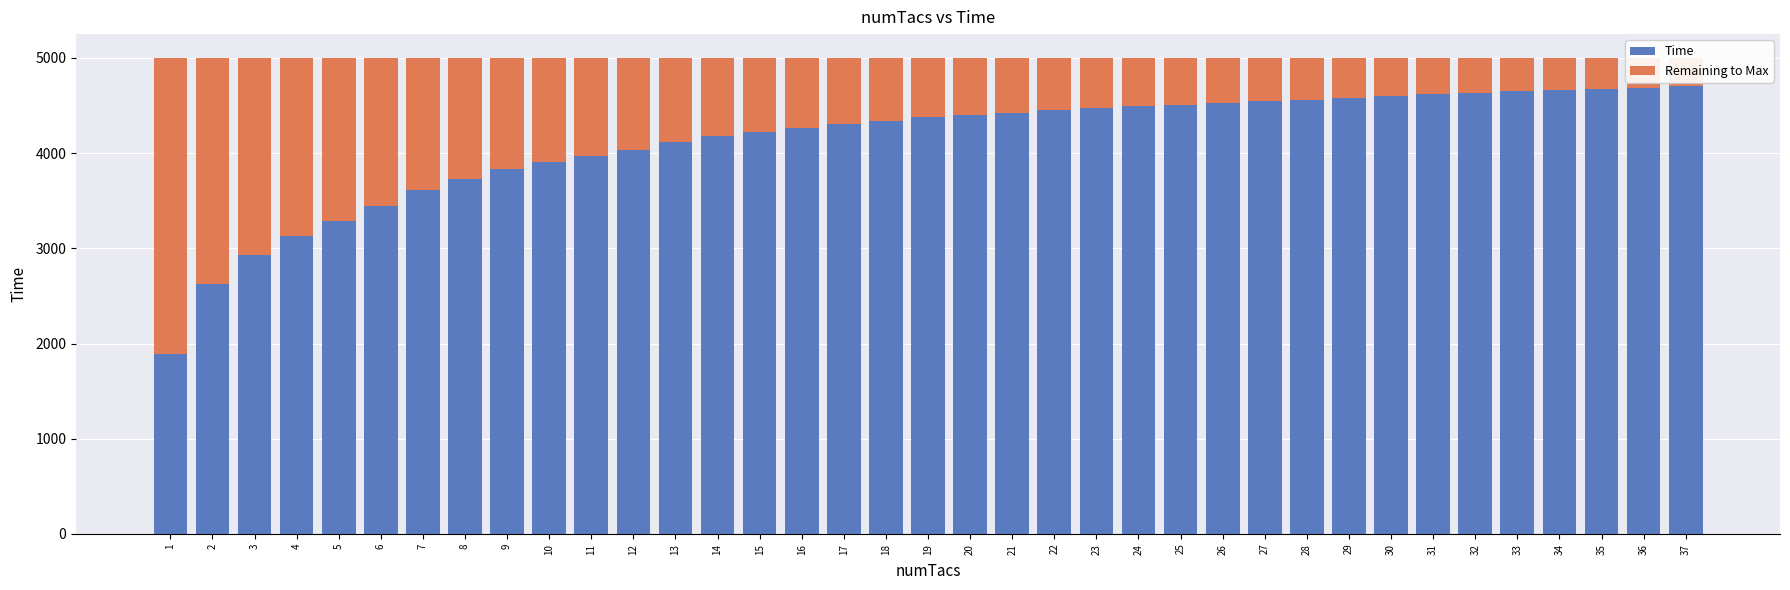

The Remaining to Max series shows 224 at 26. True or false?

False